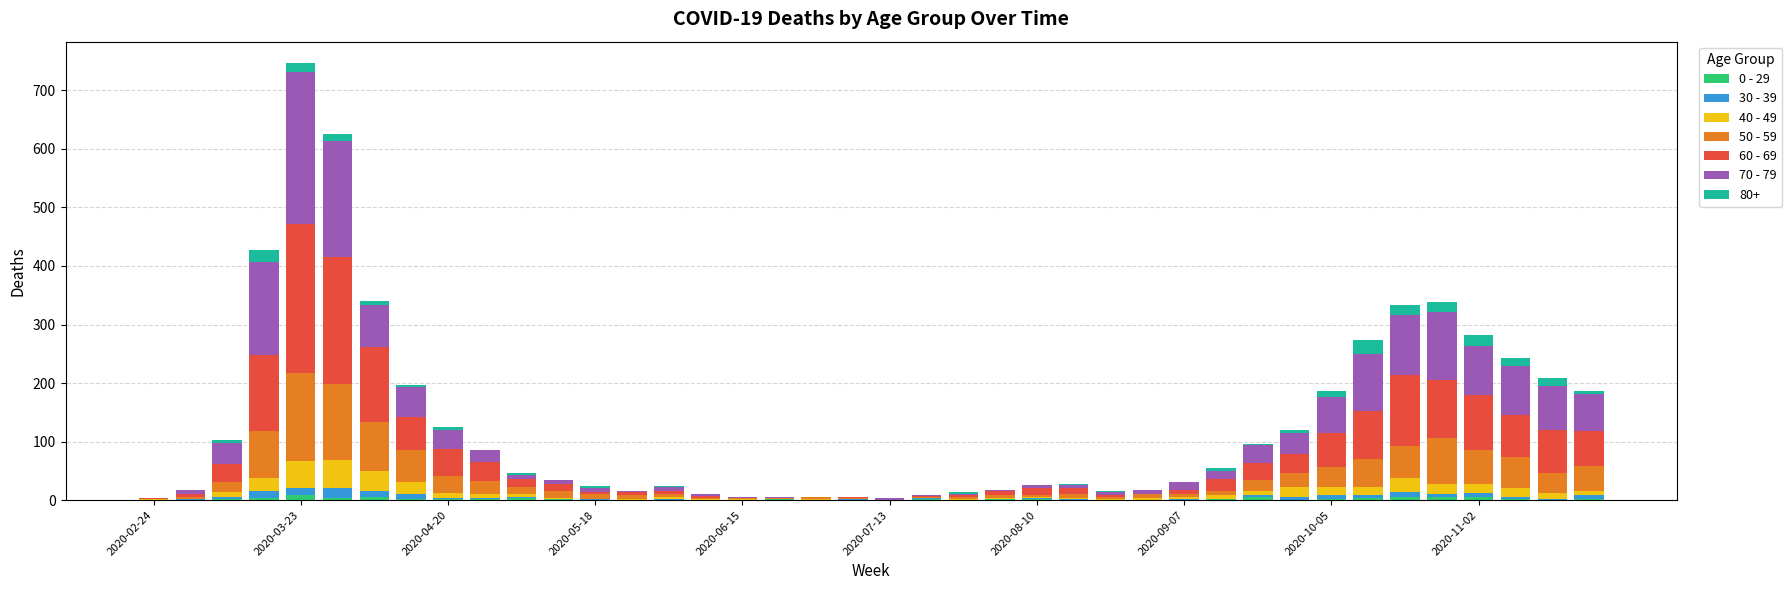

Where is 50 - 59 nearest to the value 75?

35